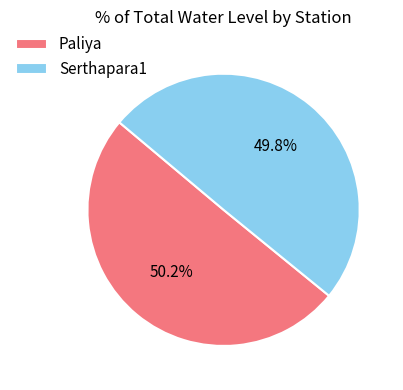

Approximately how many times larger is the value at Serthapara1 compared to Paliya?

1.0